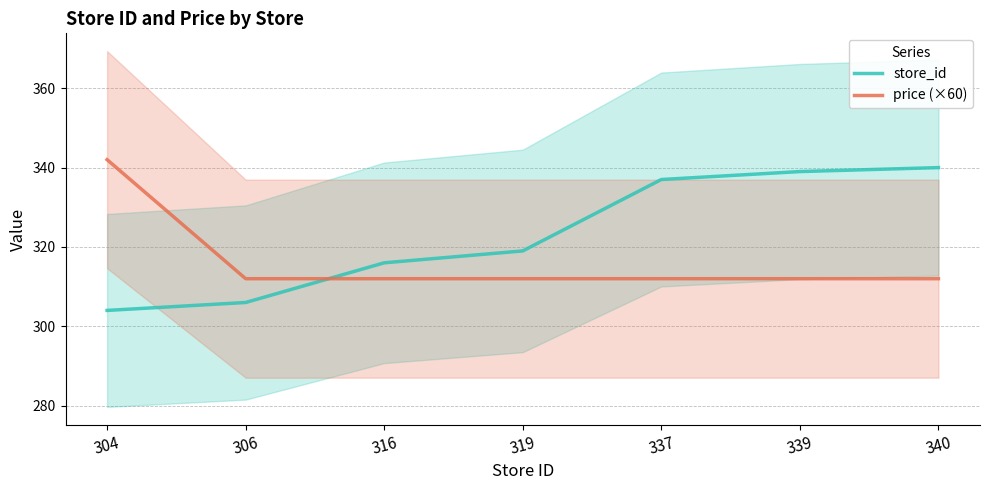

True or false: price (×60) has a value of 463 at 339.

False